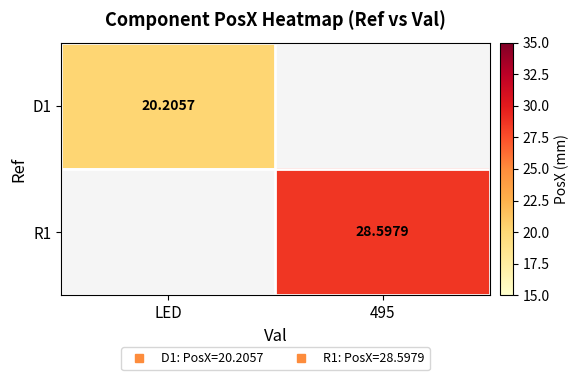

How many positive values does the R1 series have?

1